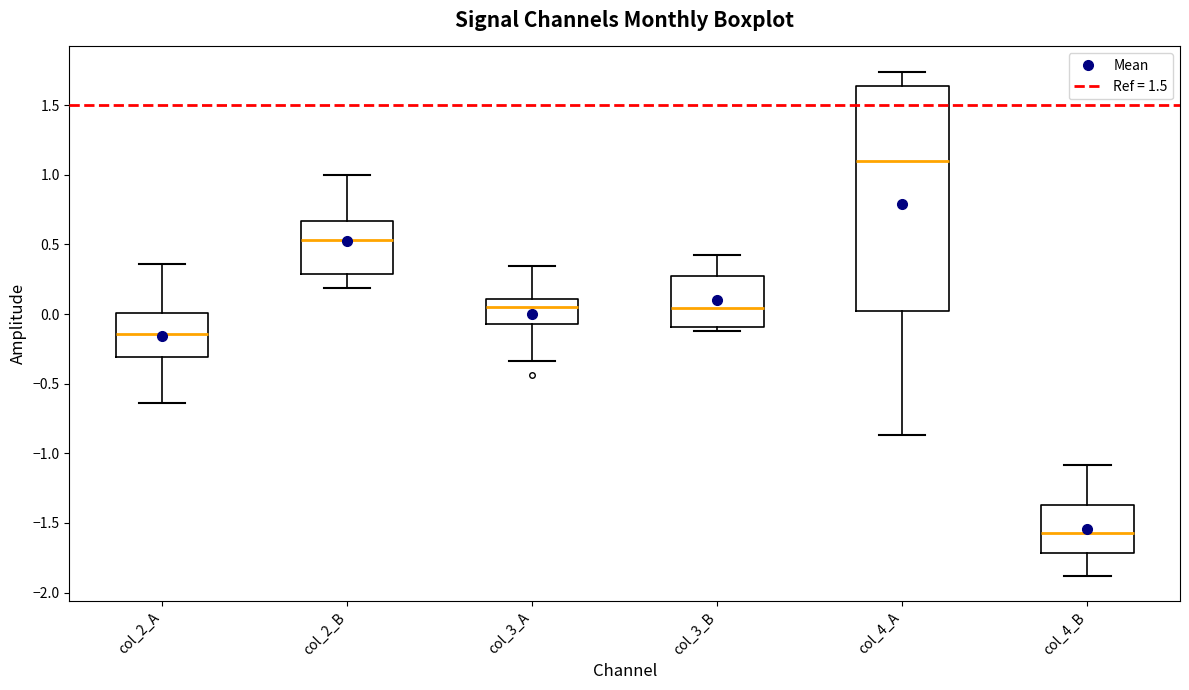

Where does the median line of the box for col_4_A sit on the y-axis? The values are not printed on the chart, so give them approximately, as read against the axis.

1.10